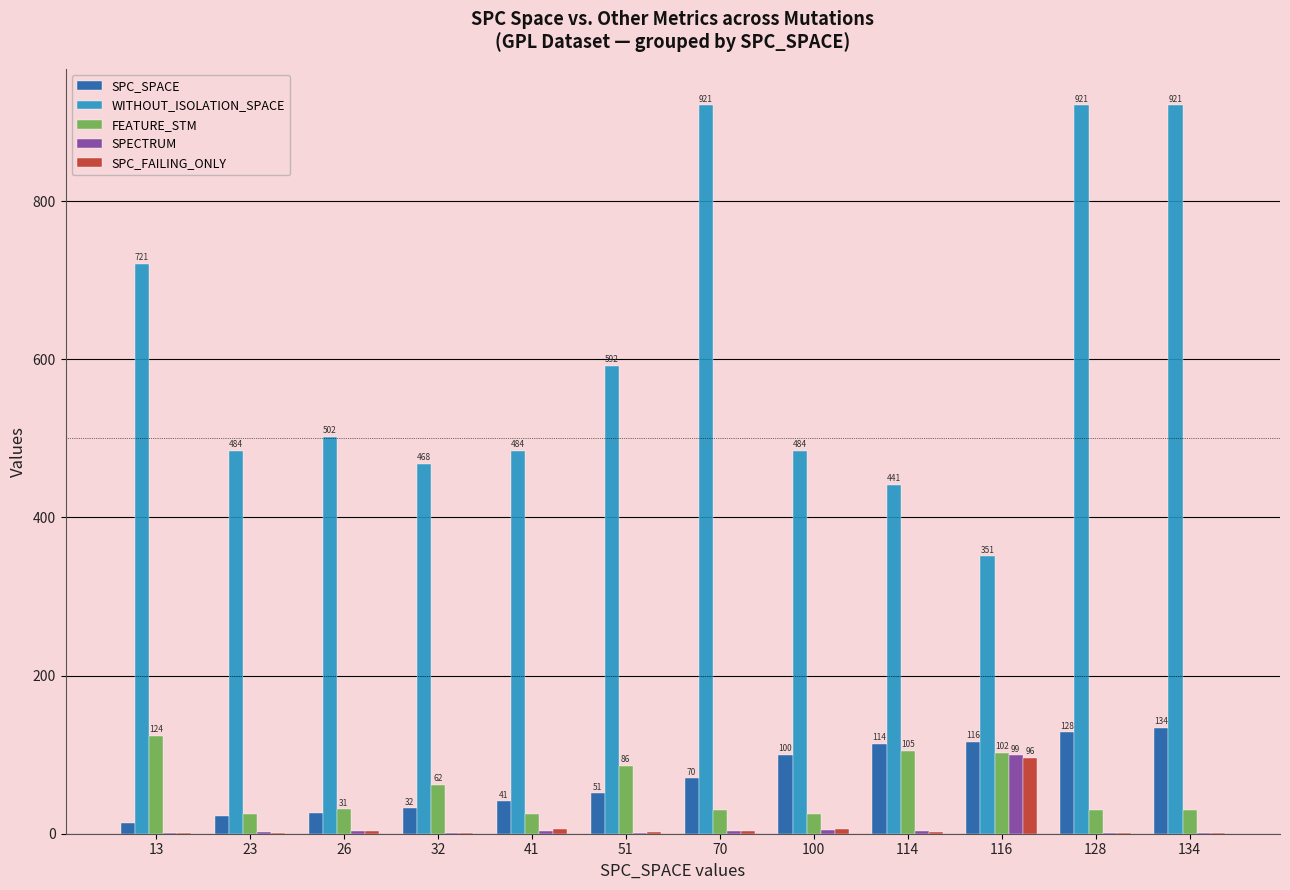

What is the sum of all WITHOUT_ISOLATION_SPACE values?

7290